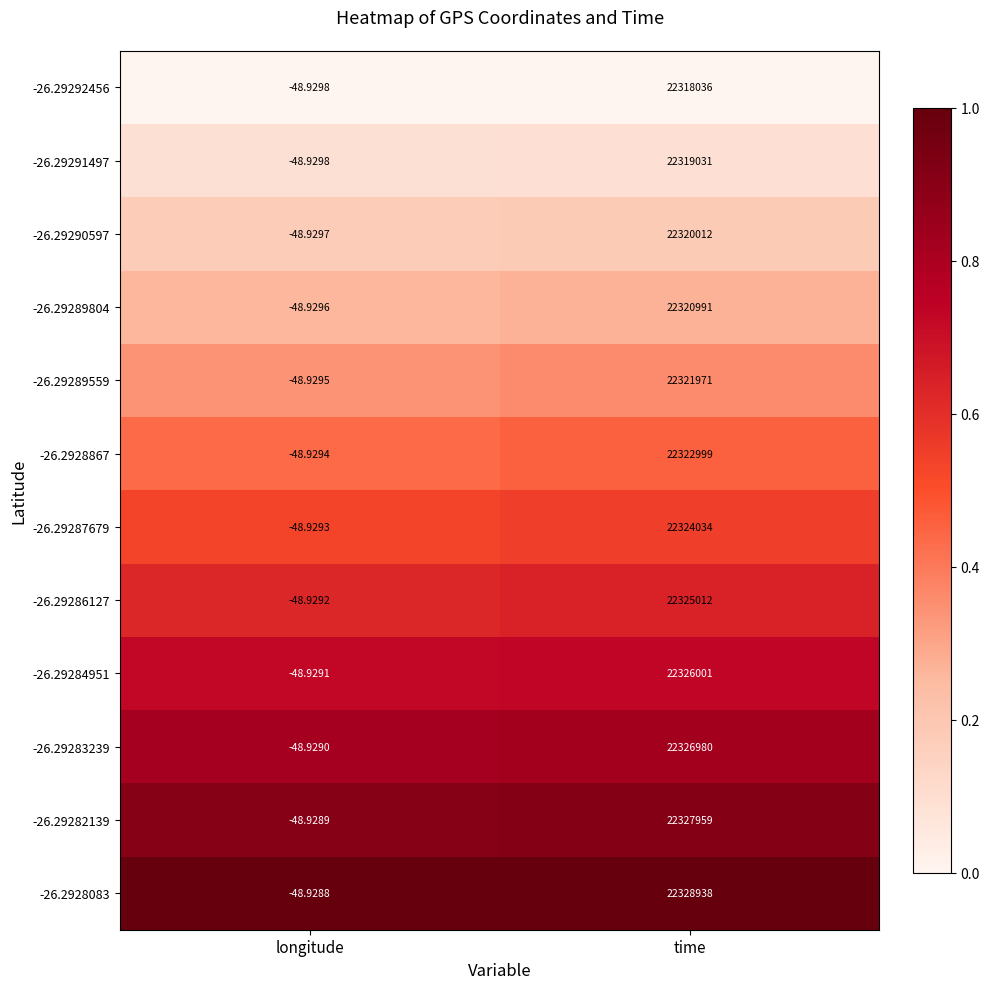

Between longitude and time, which series saw the biggest shift?

-26.2928083